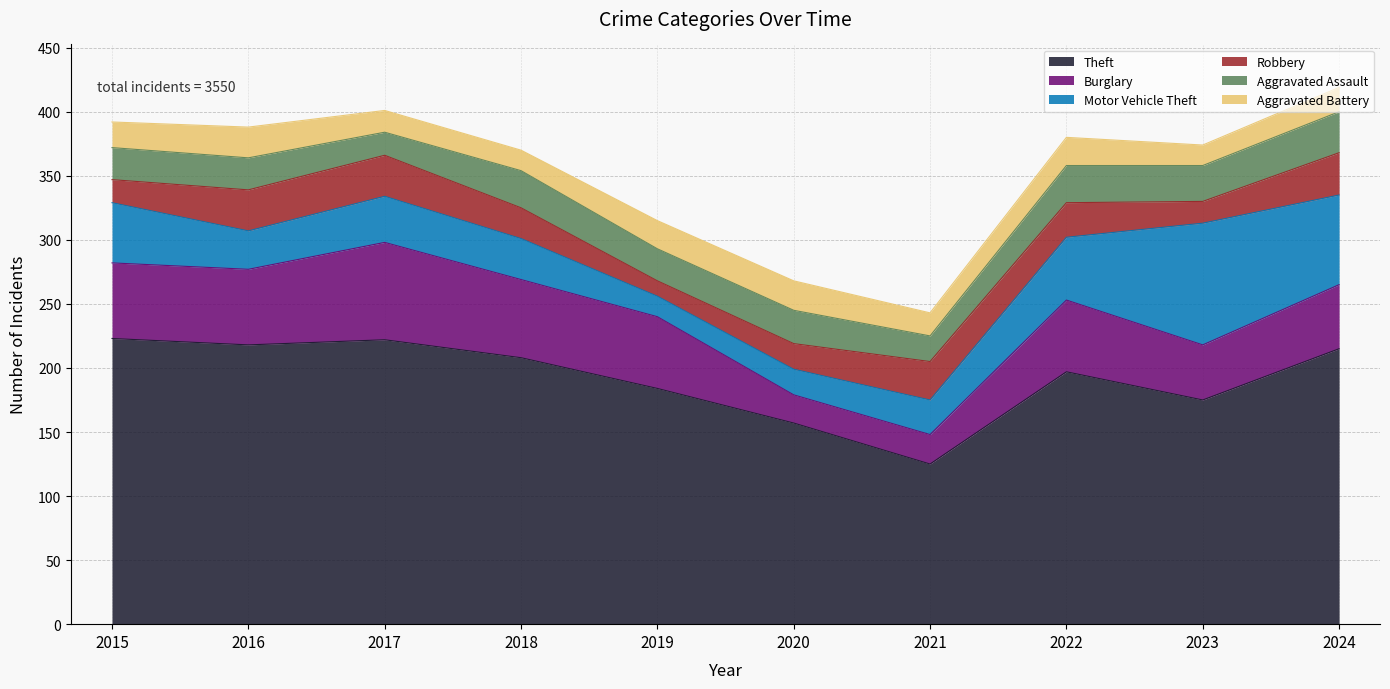

Is the value of Burglary at 2024 greater than the value of Aggravated Assault at 2024?

Yes